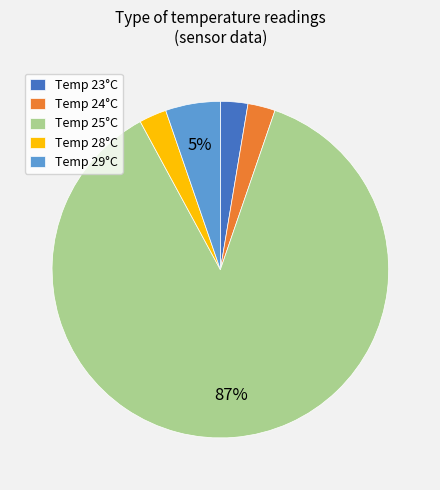

Combined, do Temp 25°C and Temp 24°C account for over 50%?

Yes